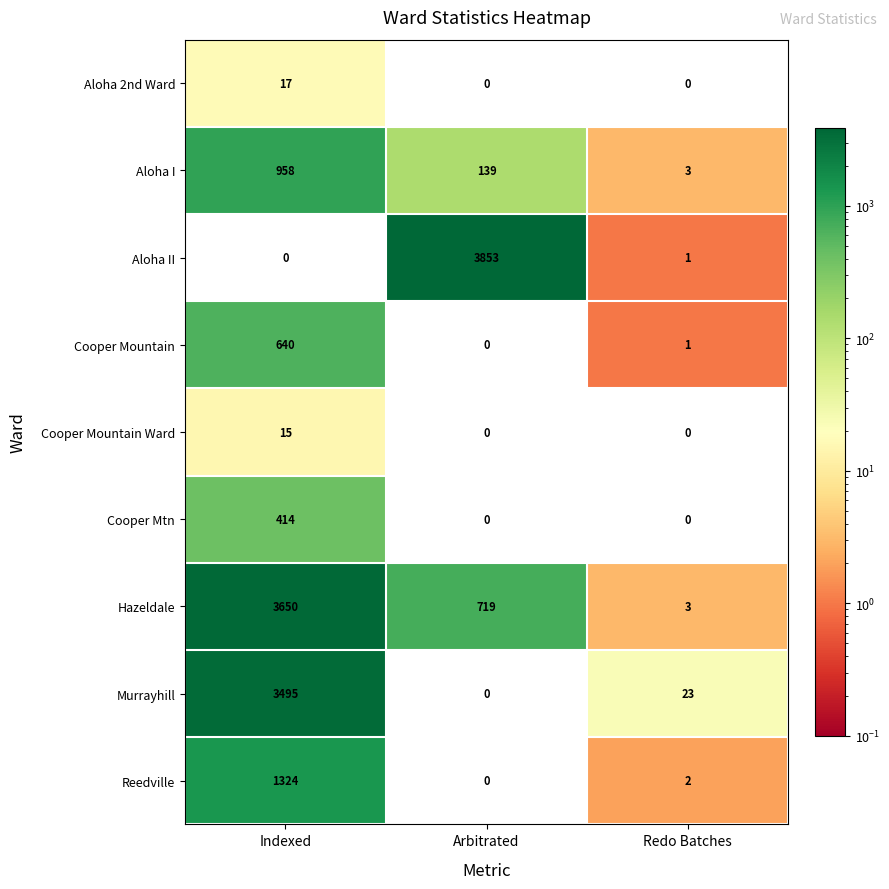

Where does the Cooper Mountain series first go above 1?

Indexed